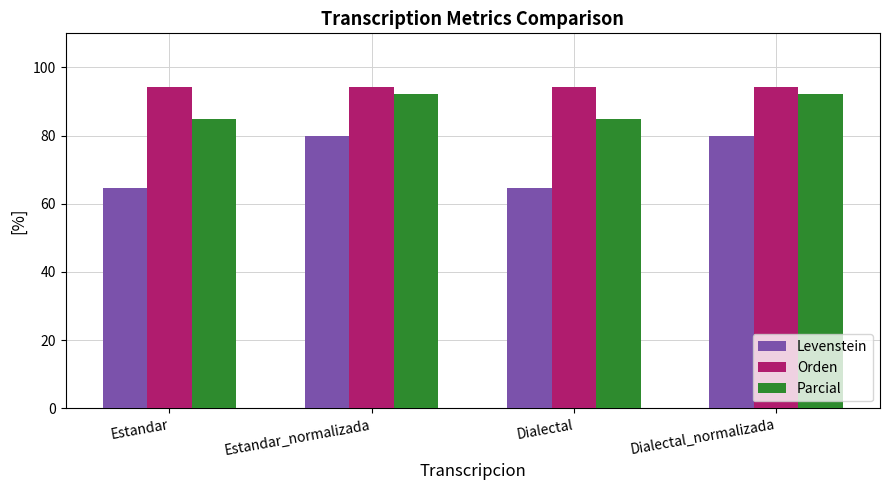

What is the spread (max minus min) of values at Dialectal?

29.5